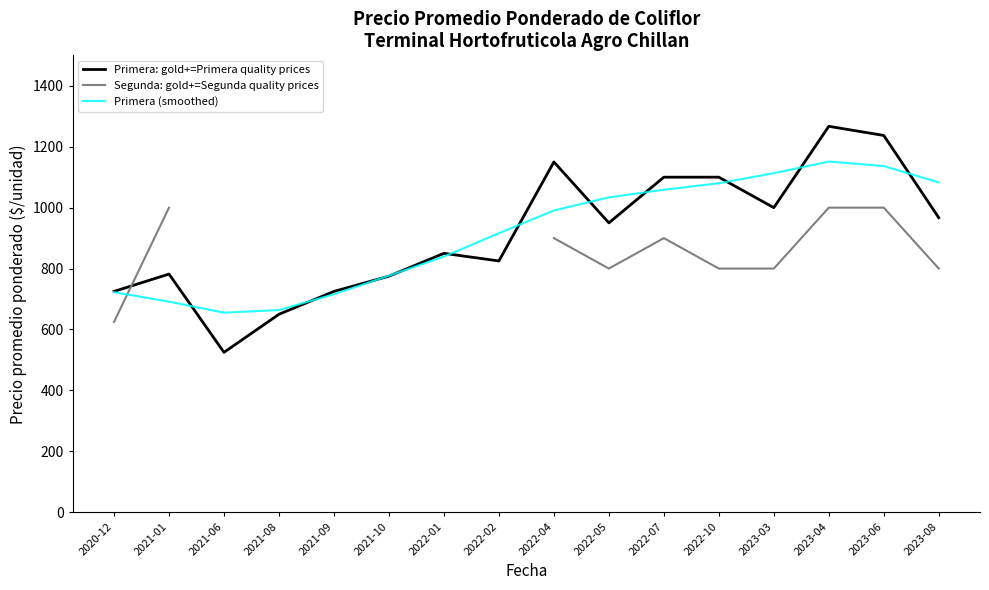

At which category is the sum across all series the highest?

2023-04